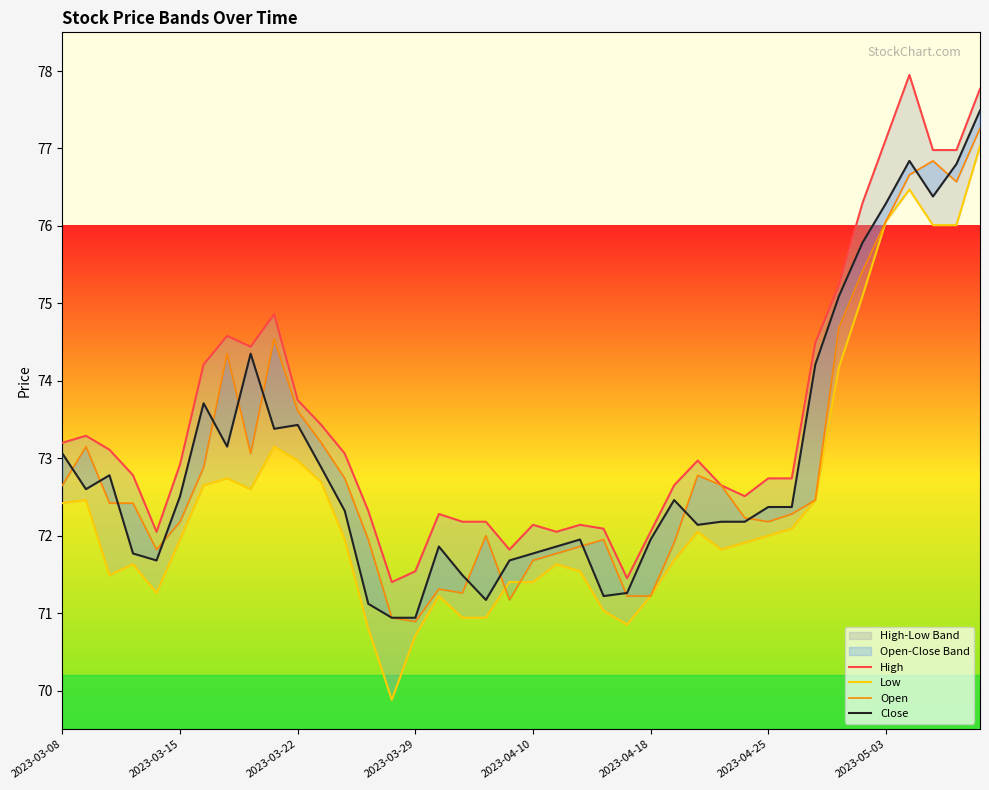

True or false: Open has more than 2 interior local peaks.

True